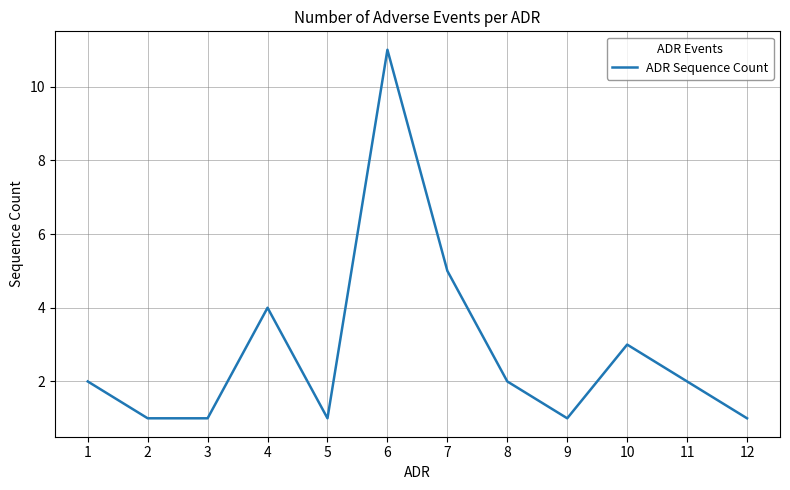

At which label is the value closest to 6?

7